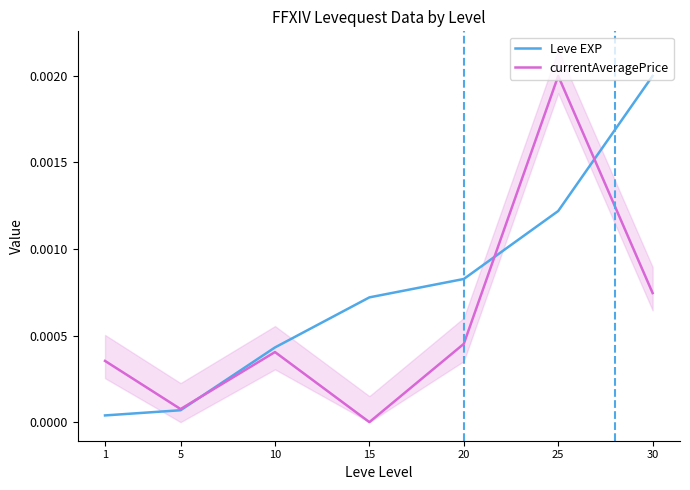

Which series changed the most between 5 and 30?

Leve EXP